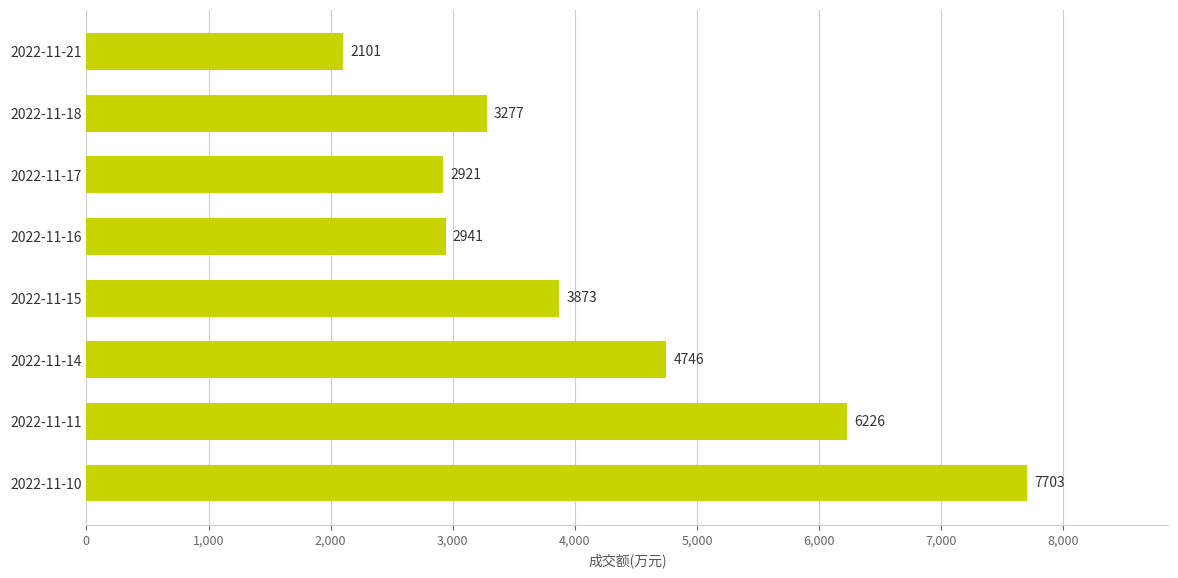

What is the difference between the second highest and minimum values?

4125